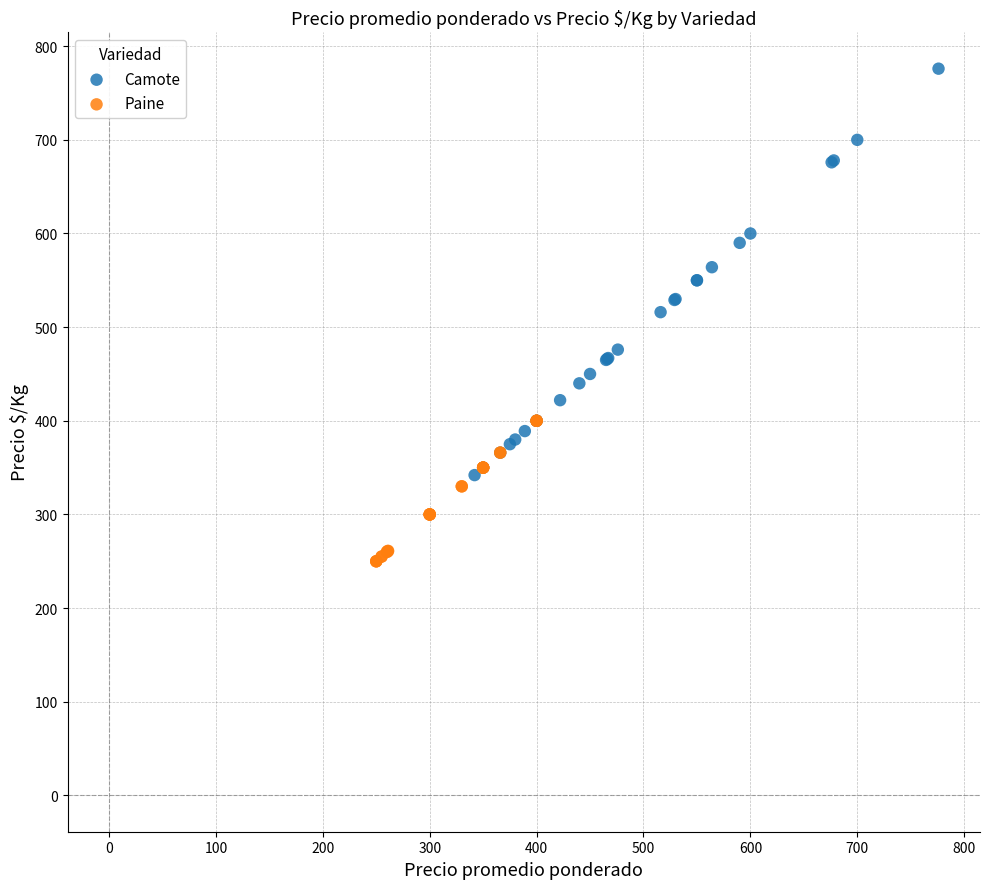

Which series has the largest Y range (max minus min)?

Camote